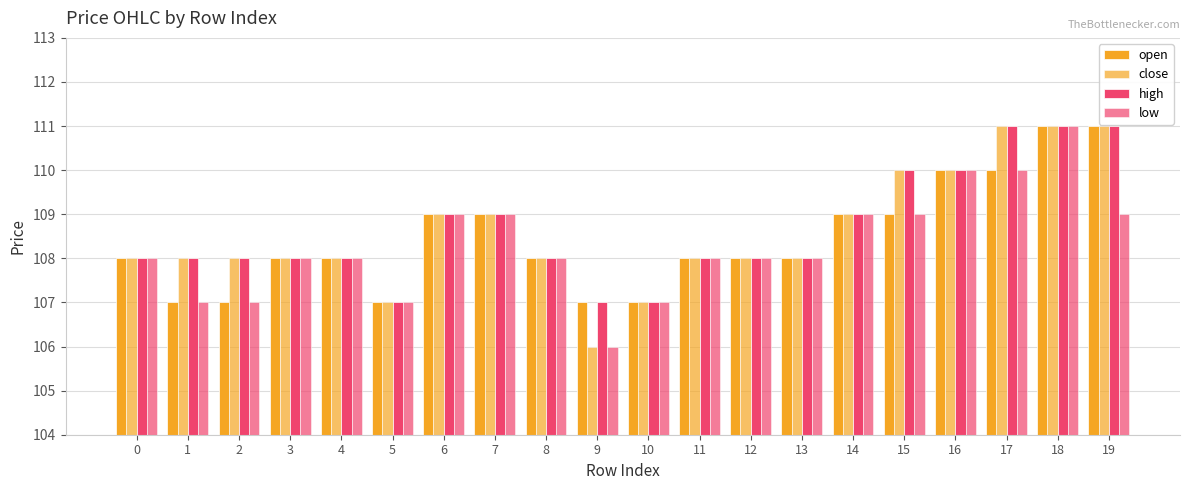

How many data points does each series have?

20